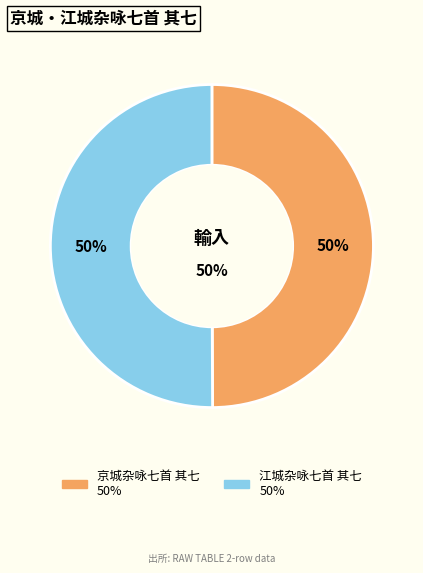

Is 江城杂咏七首 其七 the majority of the pie?

Yes